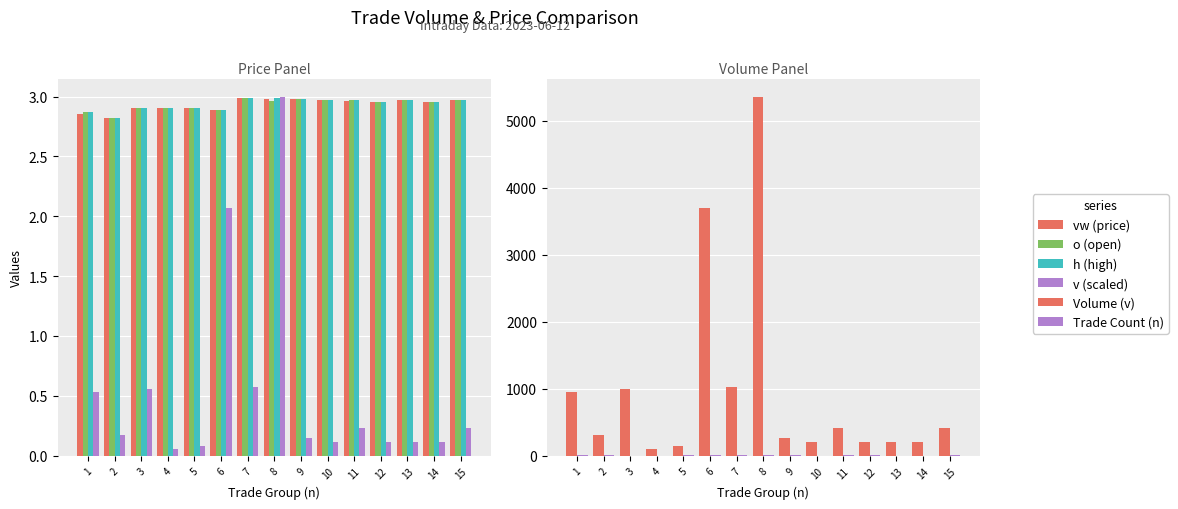

Between 13 and 8, which is larger?

8